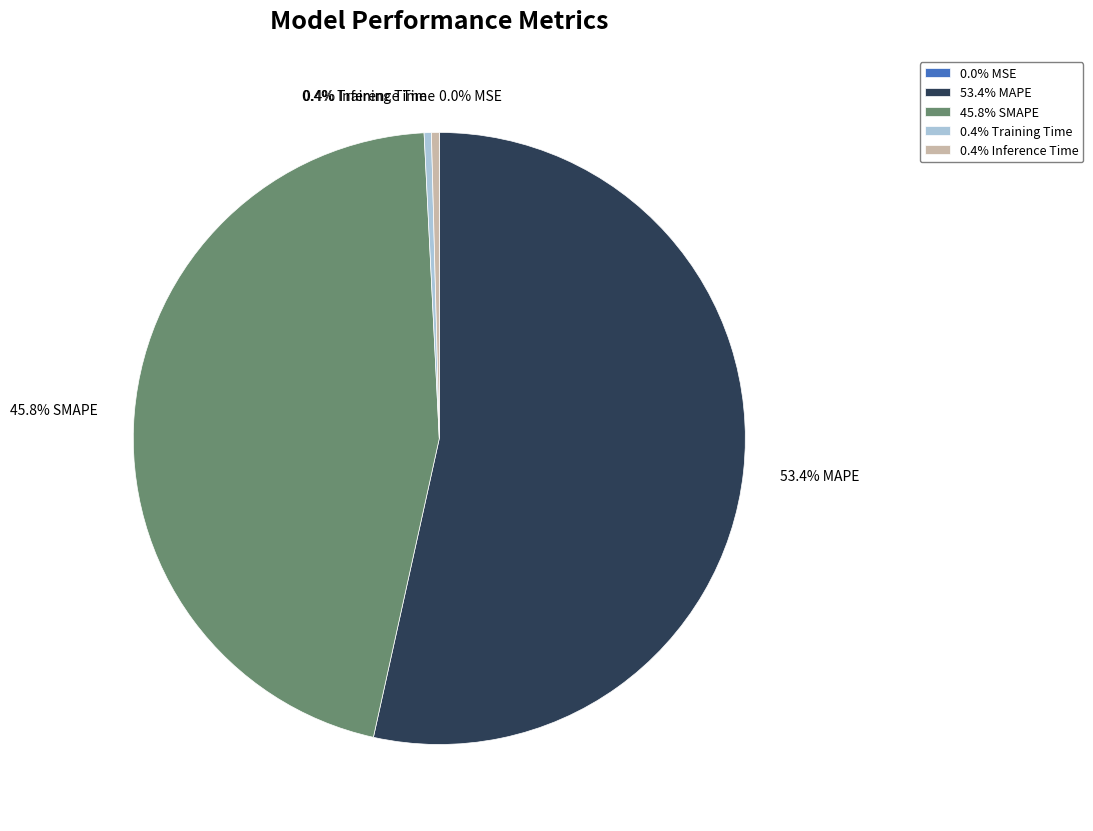

Approximately how many times larger is the value at 53.4% MAPE compared to 45.8% SMAPE?

1.2